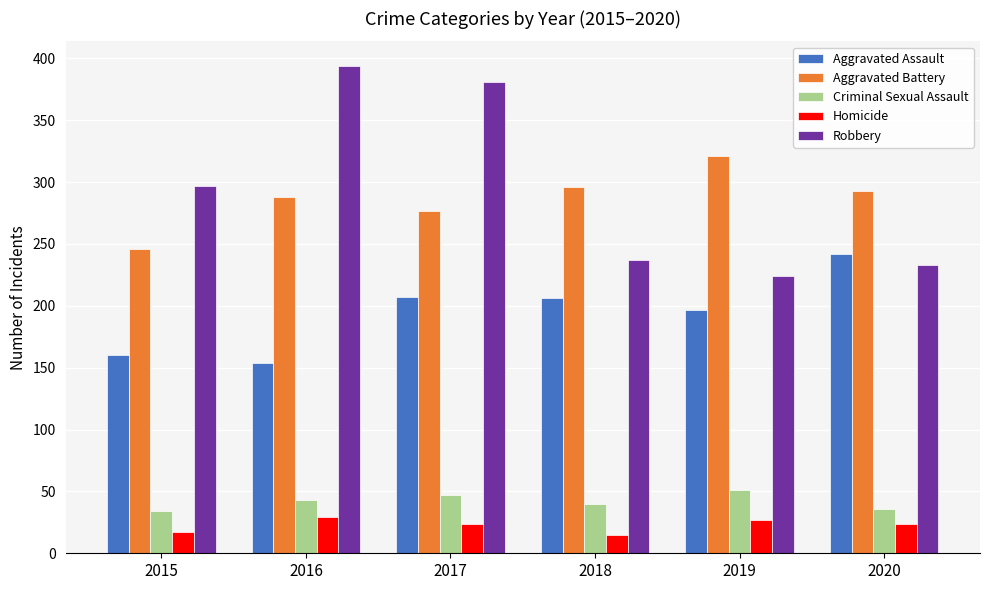

Which series changed the most between 2019 and 2020?

Aggravated Assault